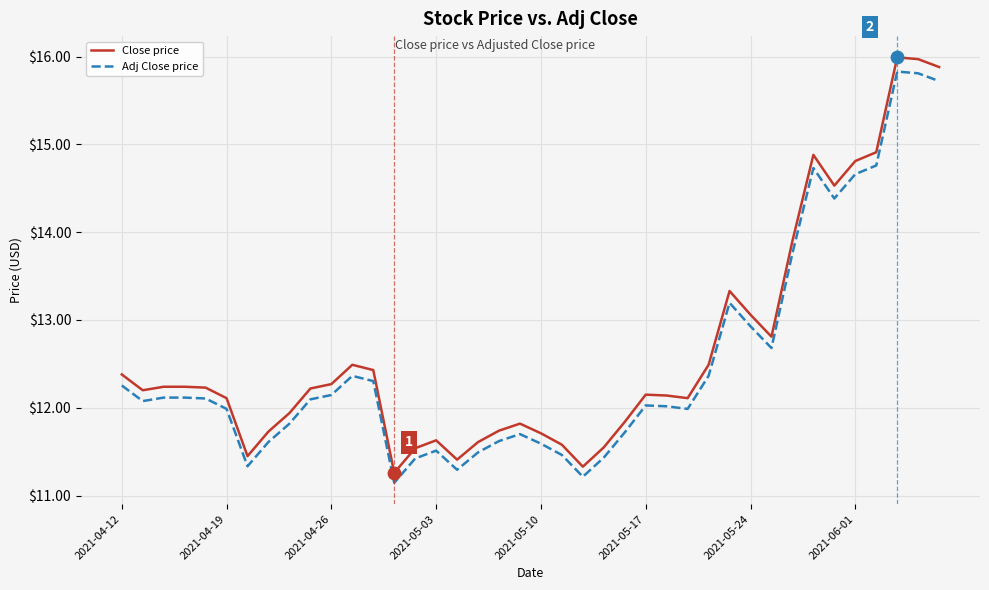

Which series has the widest spread of values?

Close price